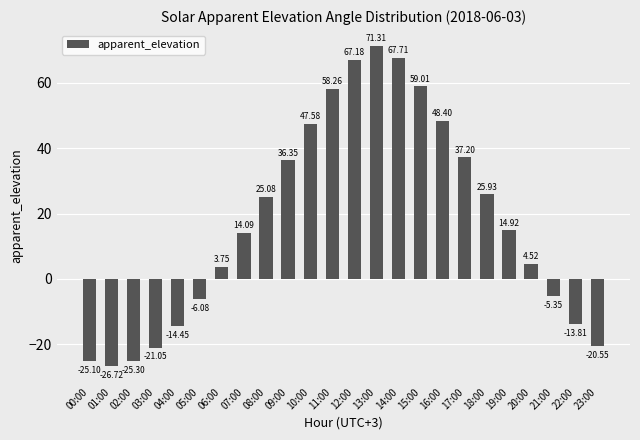

How many bars are there in total?

24